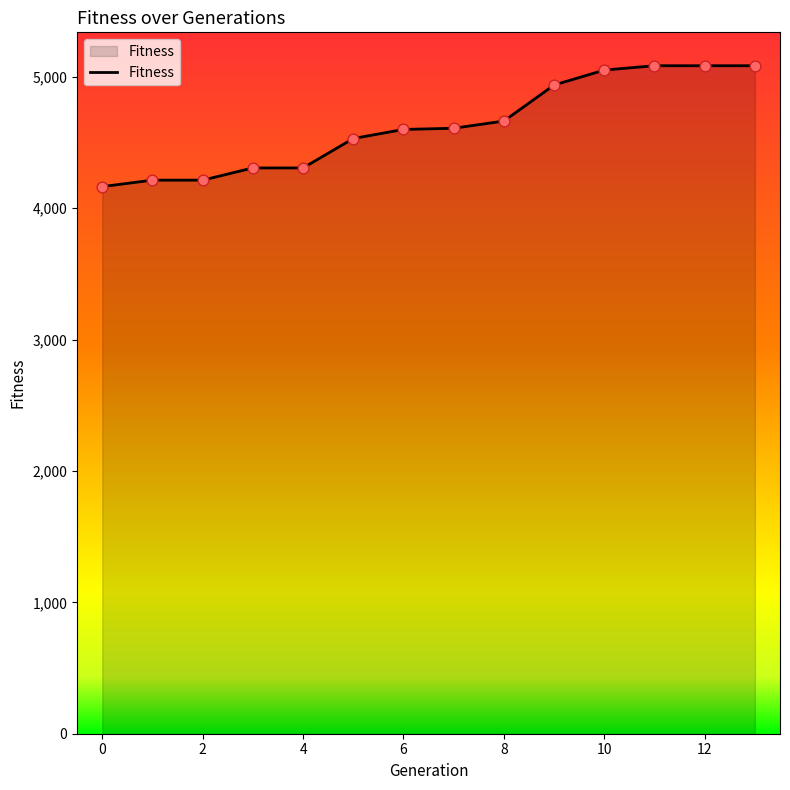

What is the minimum value shown in the chart?

4165